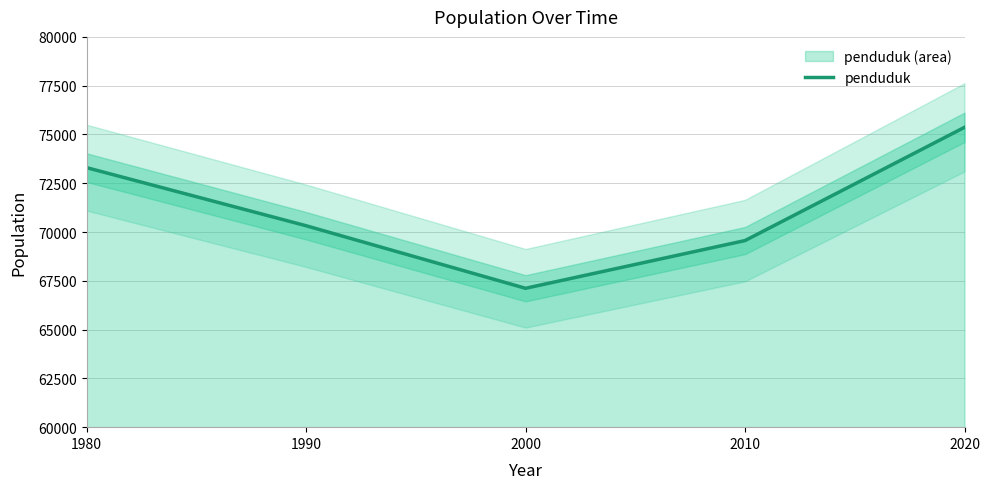

What is the difference between the maximum and minimum values?

8248